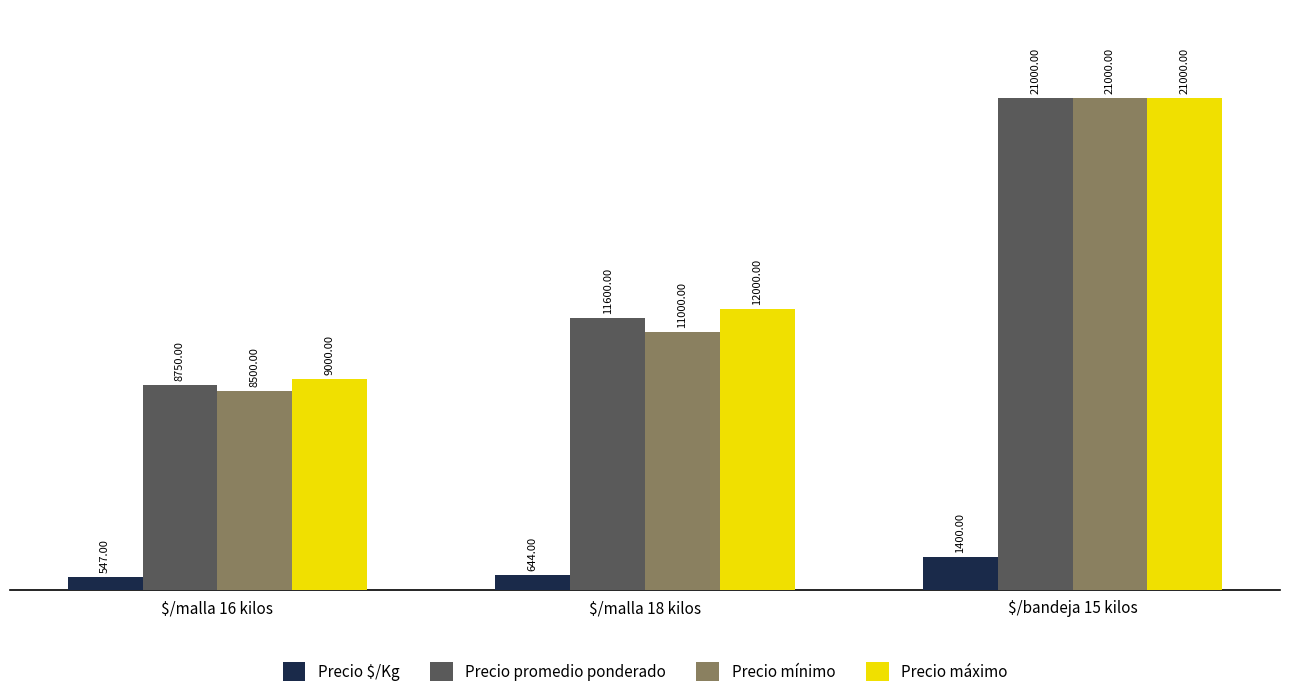

What is the total value across all series at $/malla 18 kilos?

35244